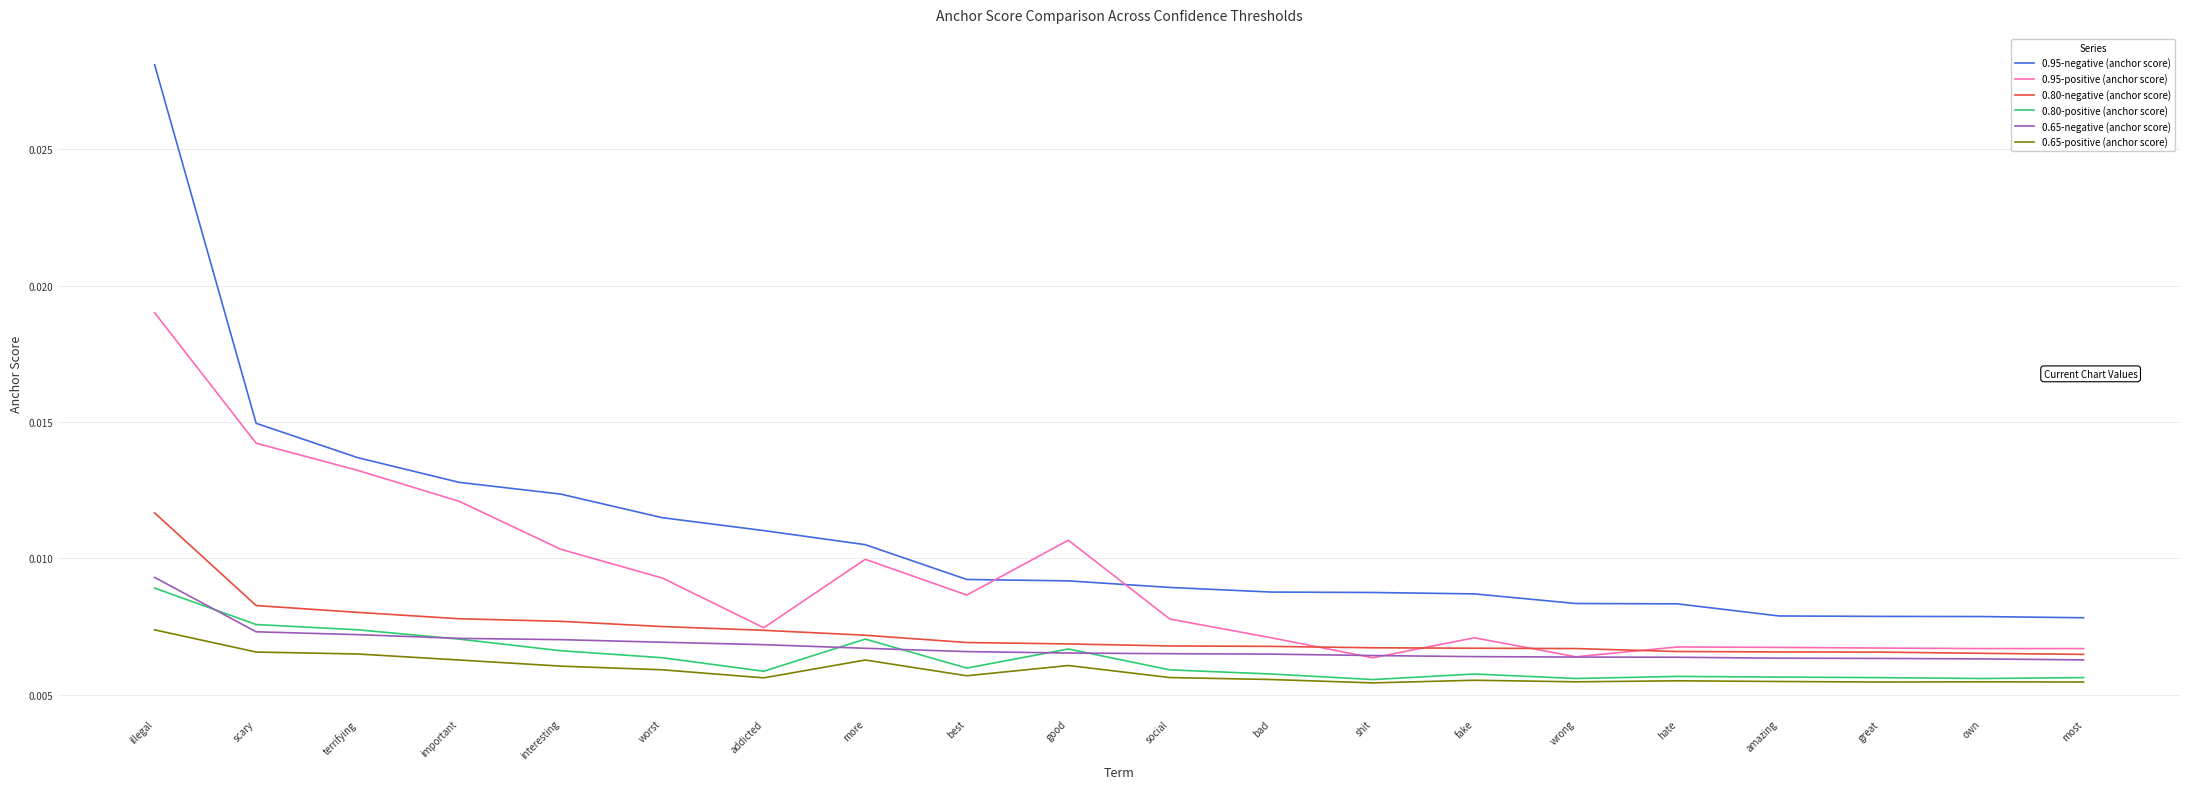

Which category has the highest value across all series?

illegal